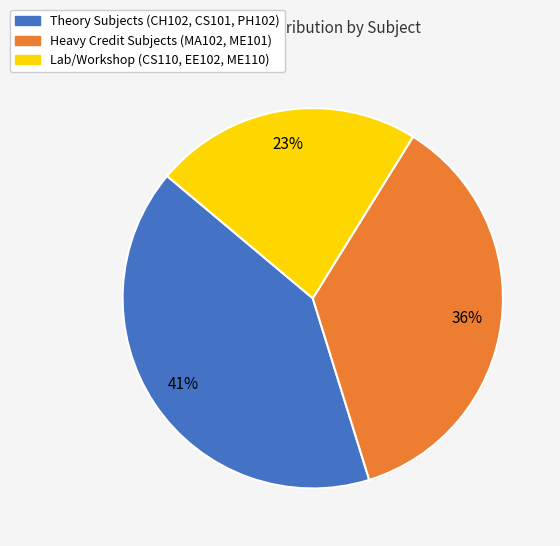

Is it true that Heavy Credit Subjects (MA102, ME101) is 36% of the pie?

True